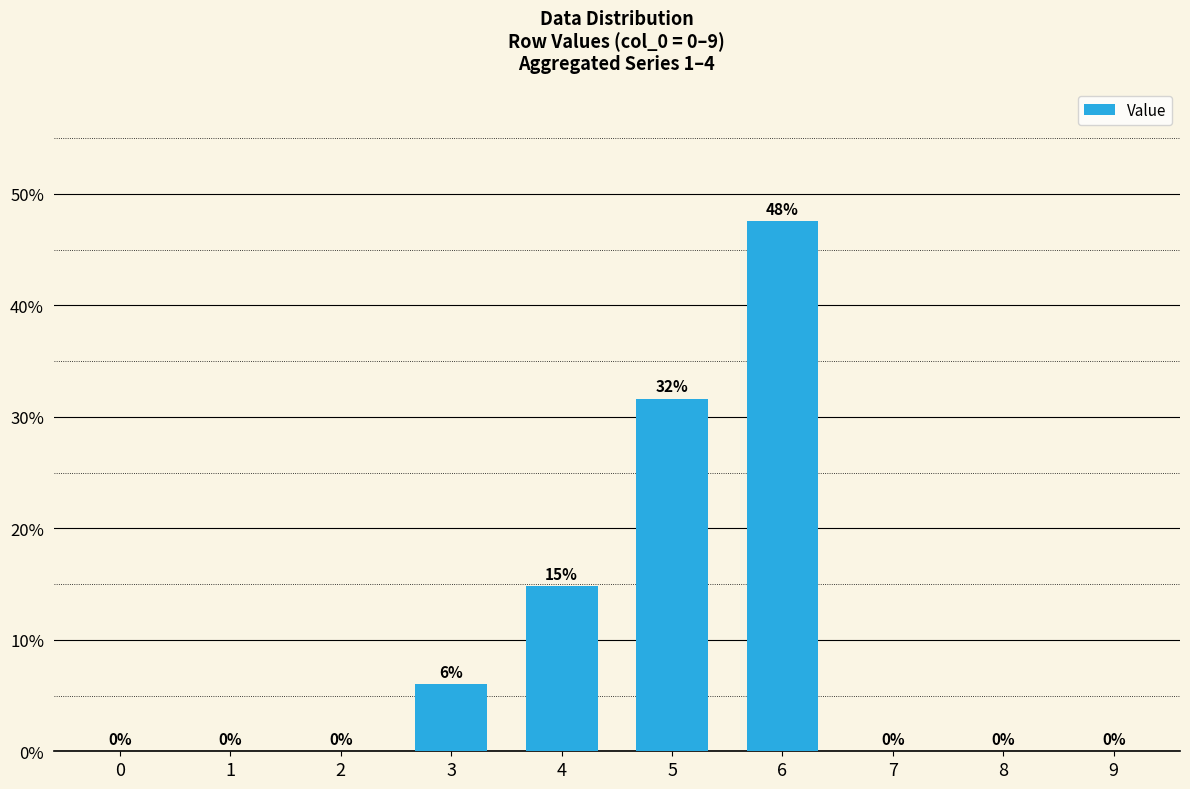

What is the change in value from 0 to 3?

+6.0